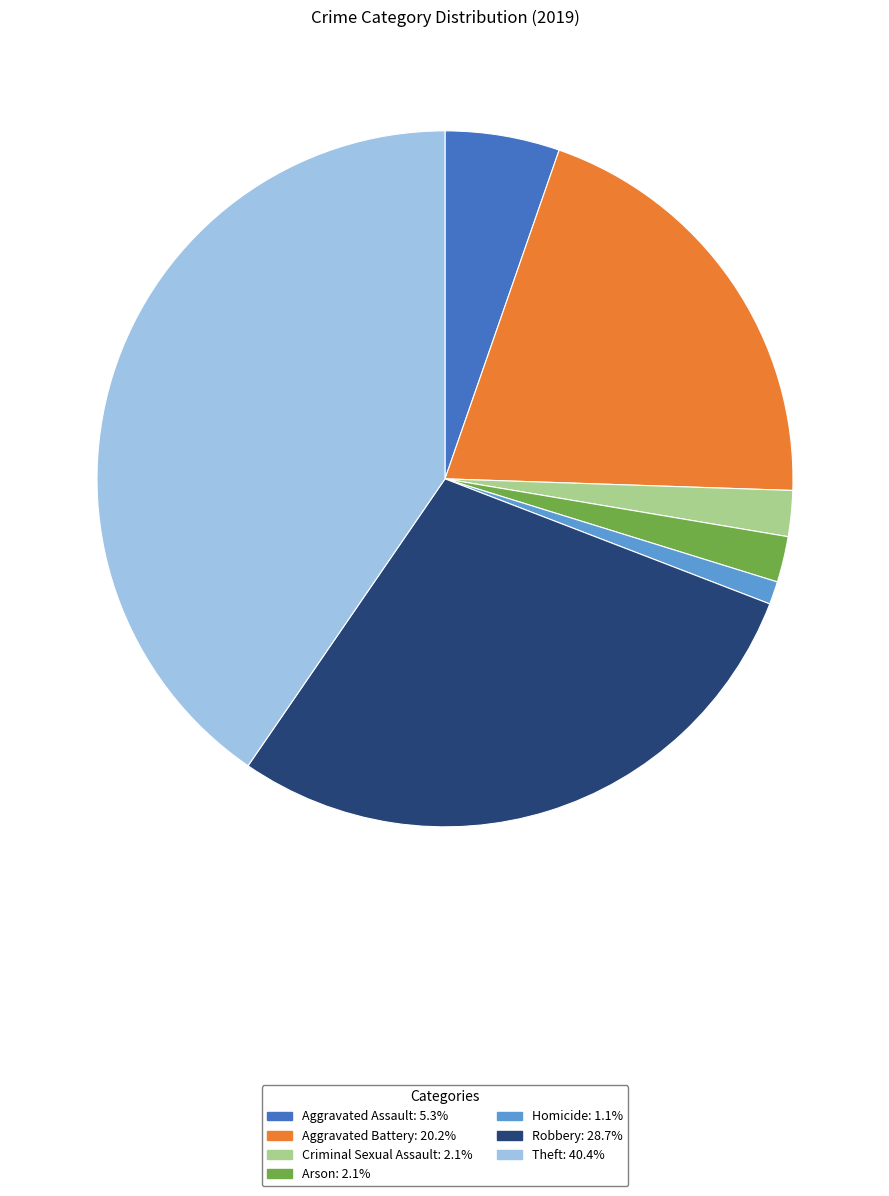

How many slices are in this pie chart?

7